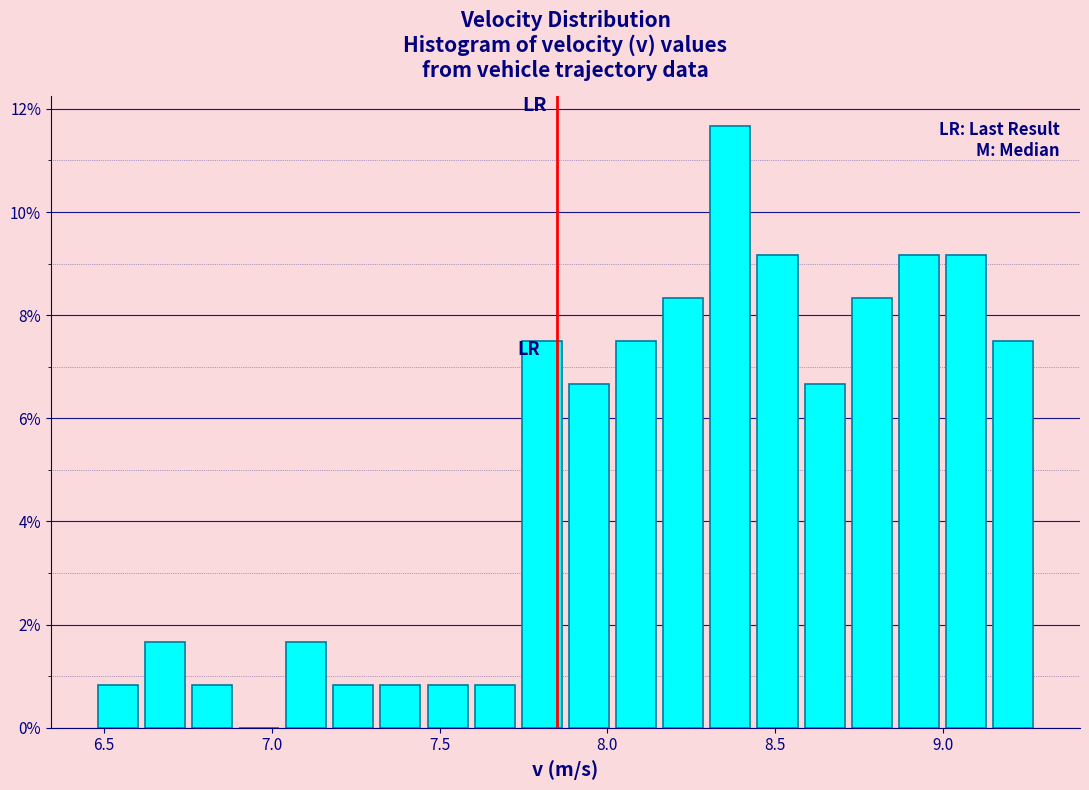

Around what value on the x-axis is the tallest bar? Give the approximate position of its centre, as read against the axis.

8.35